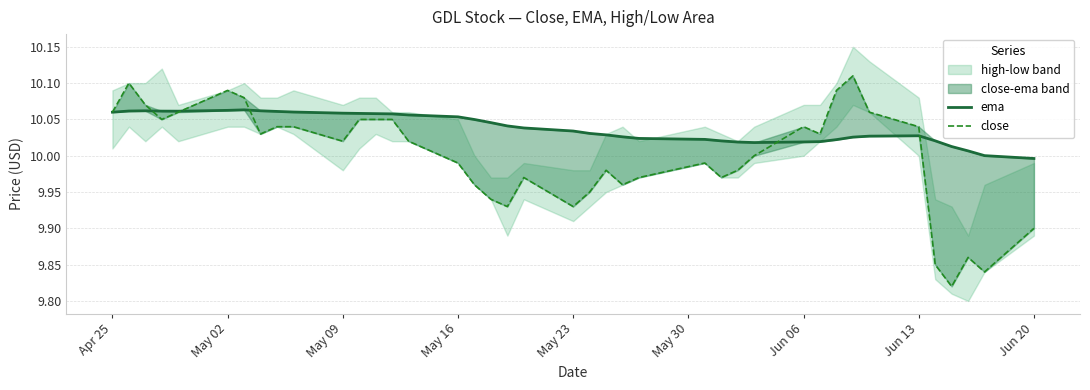

True or false: ema has a value of 10.1 at May 09.

True